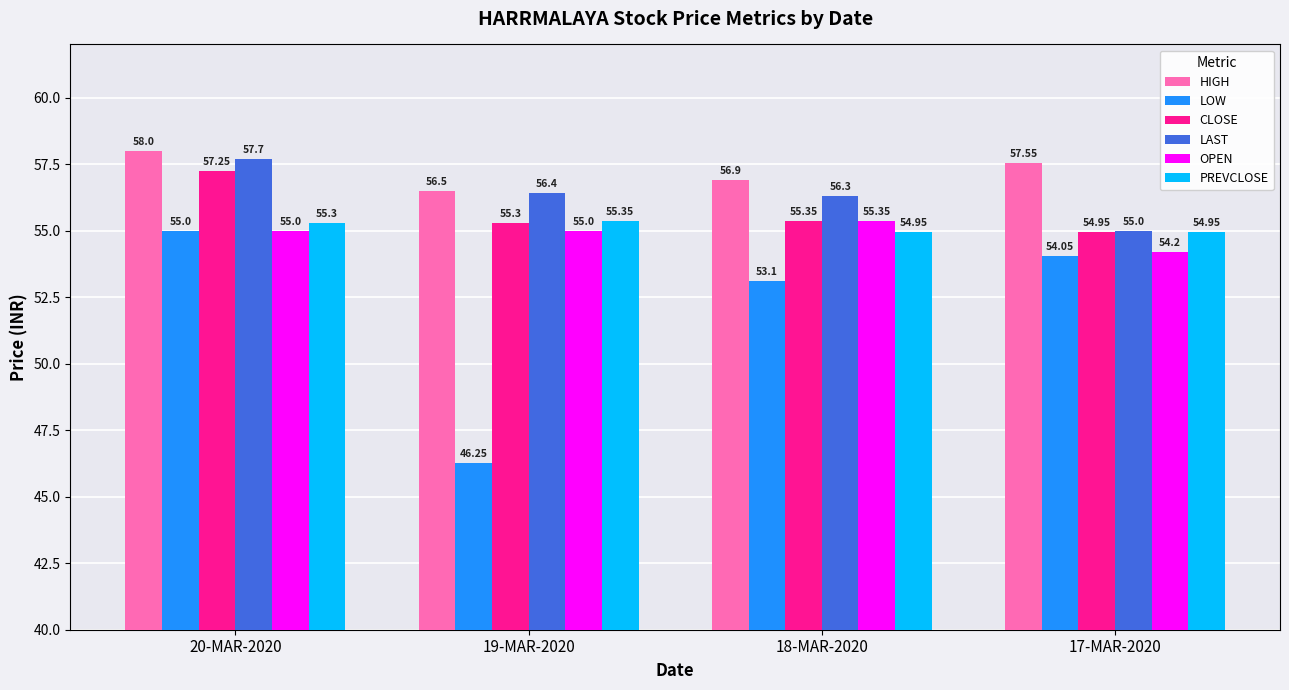

Which category has the lowest value in the LAST series?

17-MAR-2020